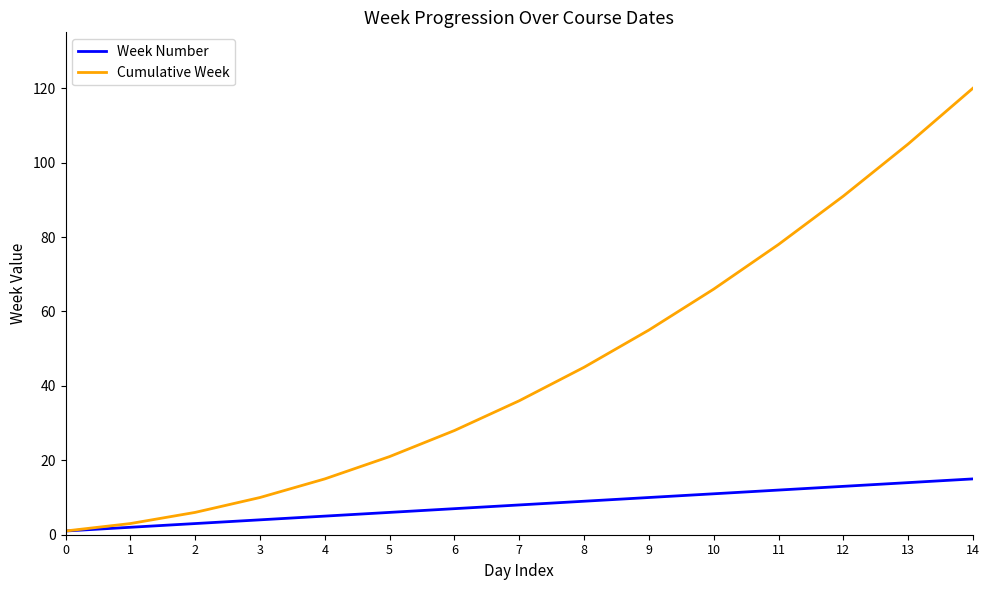

Does the chart display data point markers on the line(s)?

No